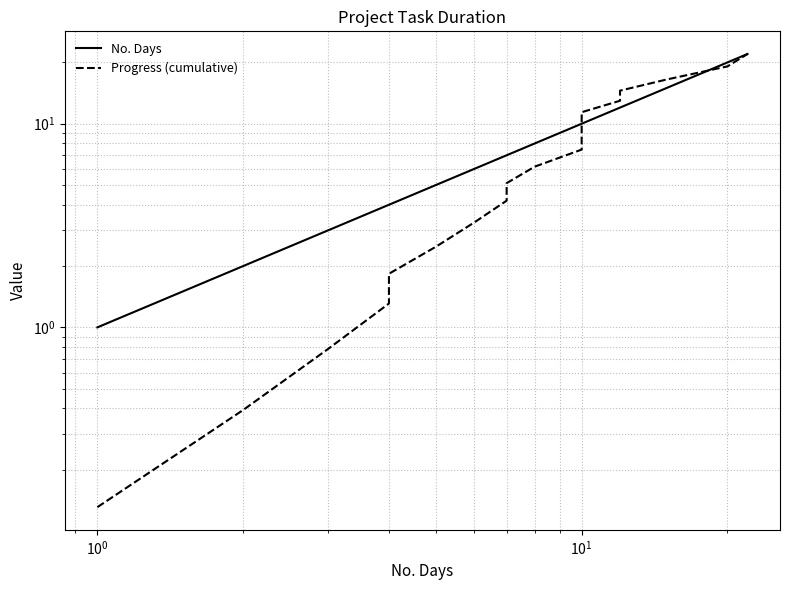

What position from the right is 11?

8